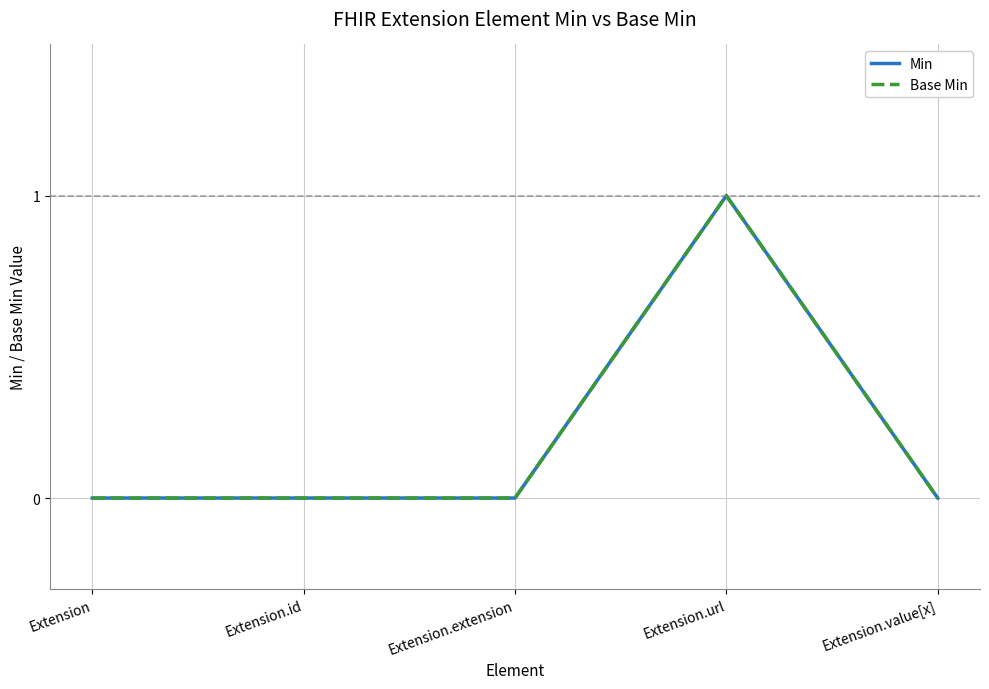

Does the chart have visible grid lines?

Yes